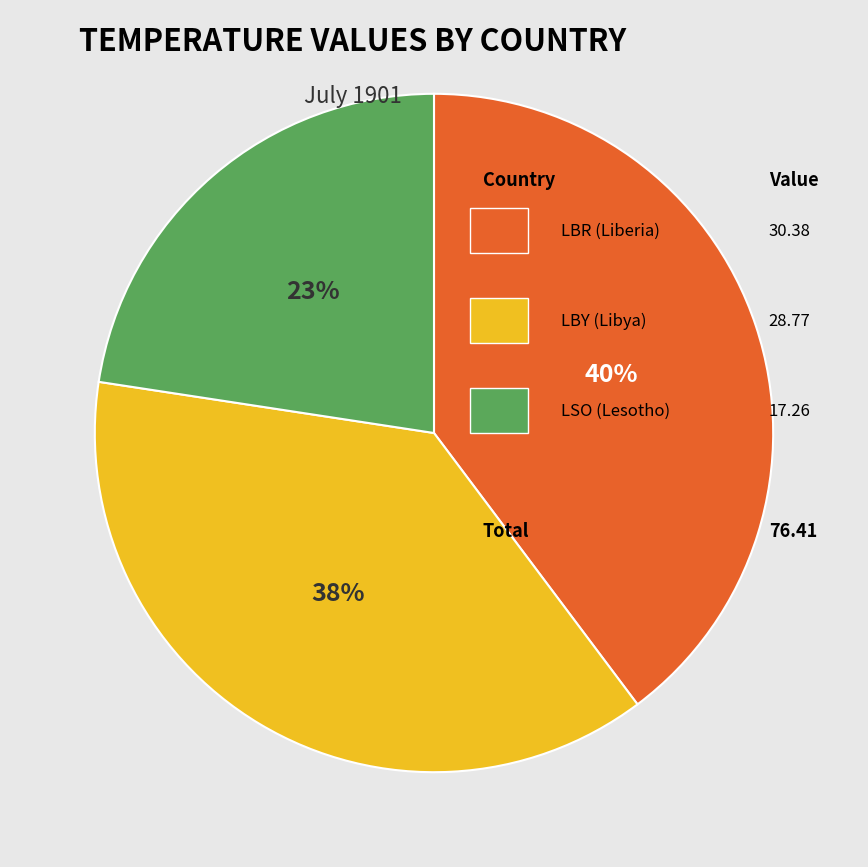

Is there any slice that represents more than half of the pie?

No